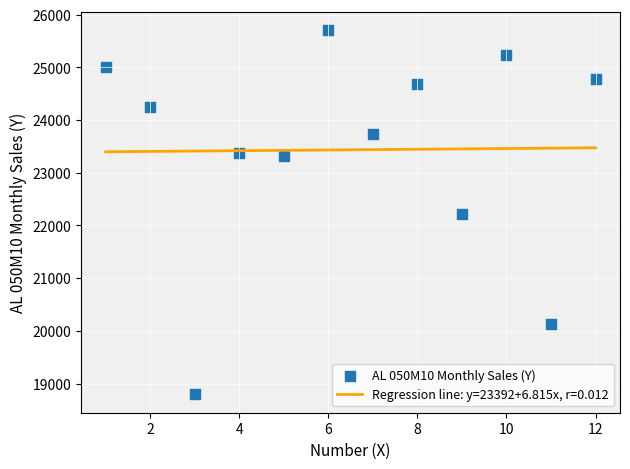

What is the average X value?

6